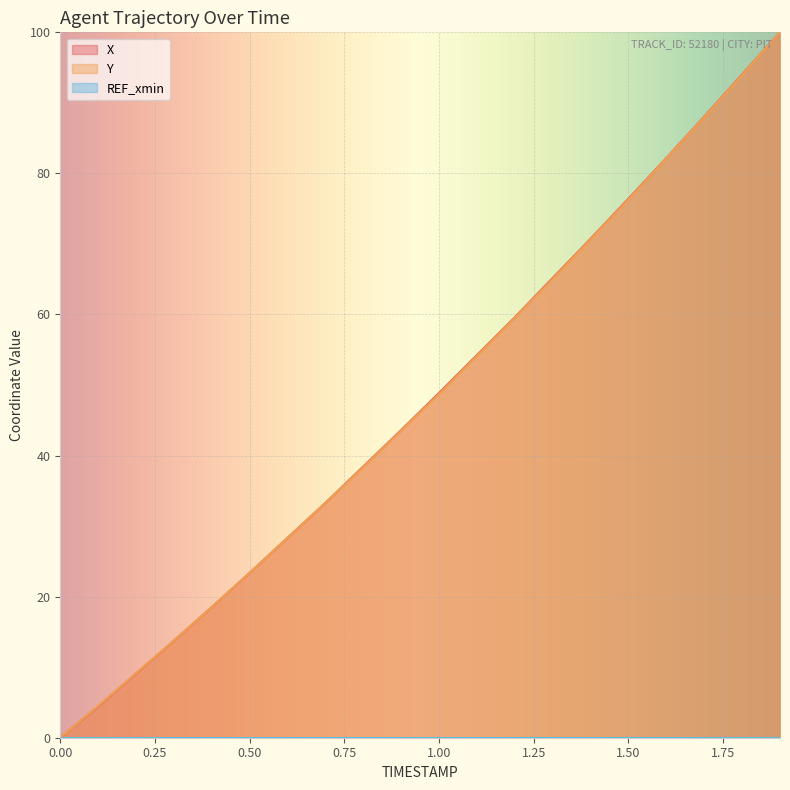

Which category has the highest value across all series?

1.9